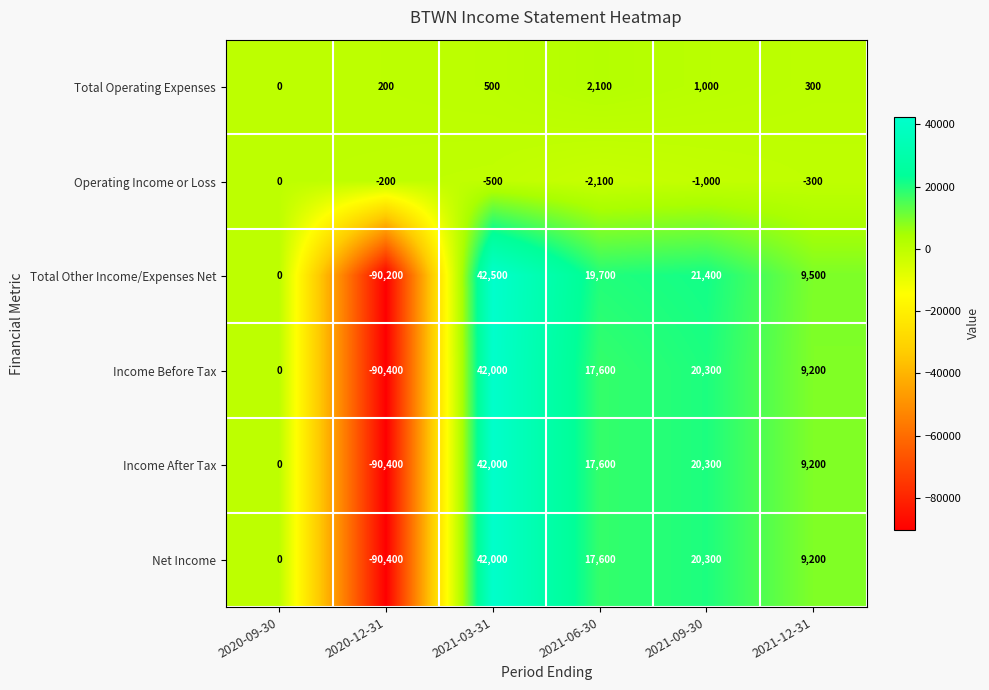

How many categories are shown in the chart?

6